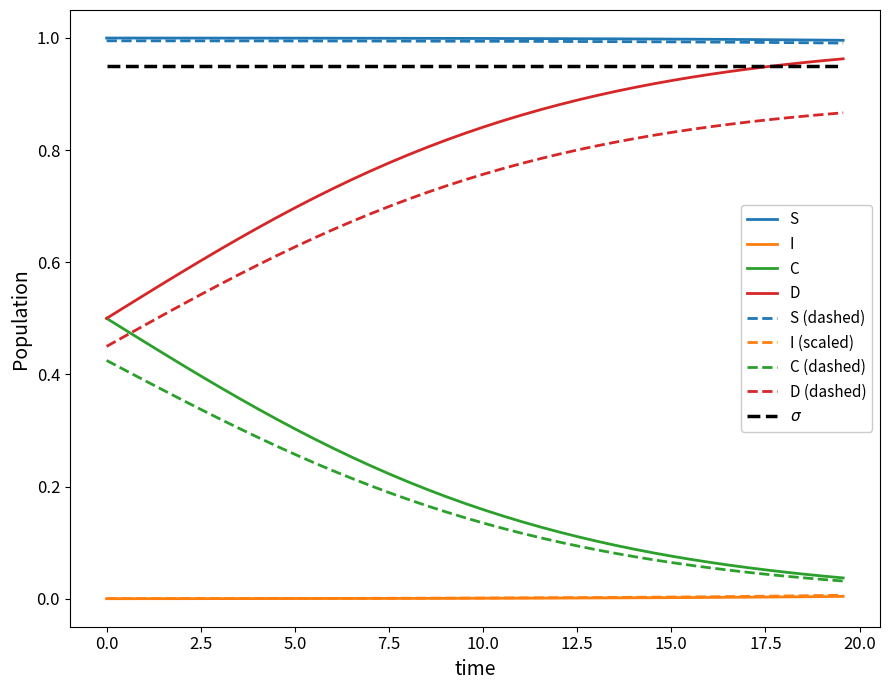

True or false: I (scaled) and C cross at least once.

False